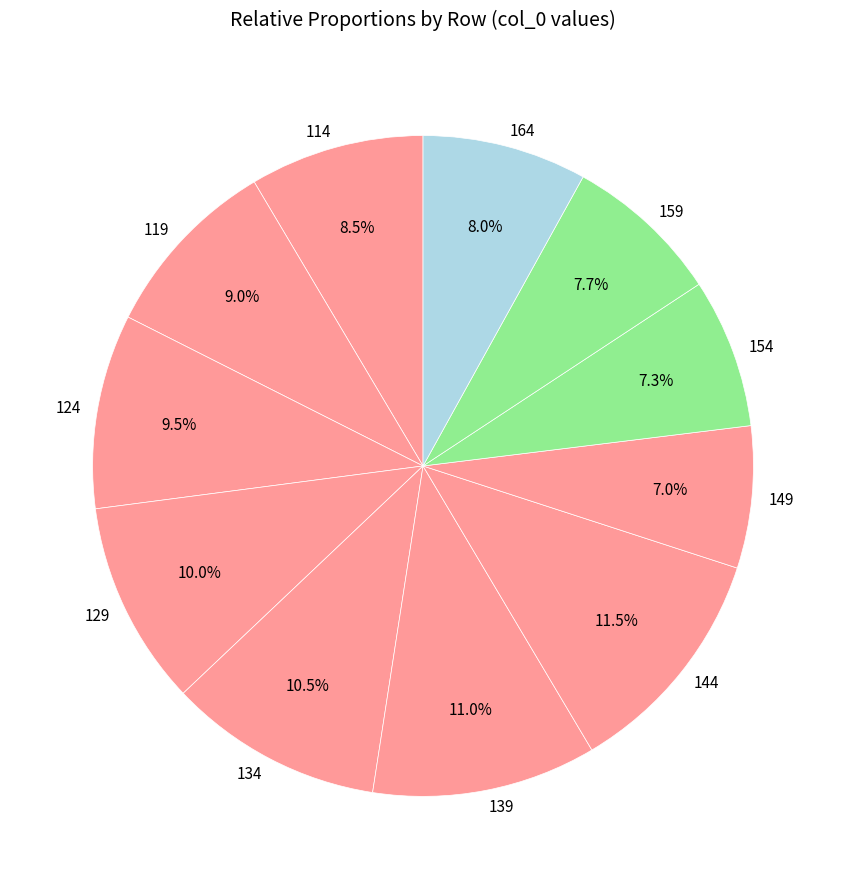

To the nearest percent, what portion does 129 represent?

10%